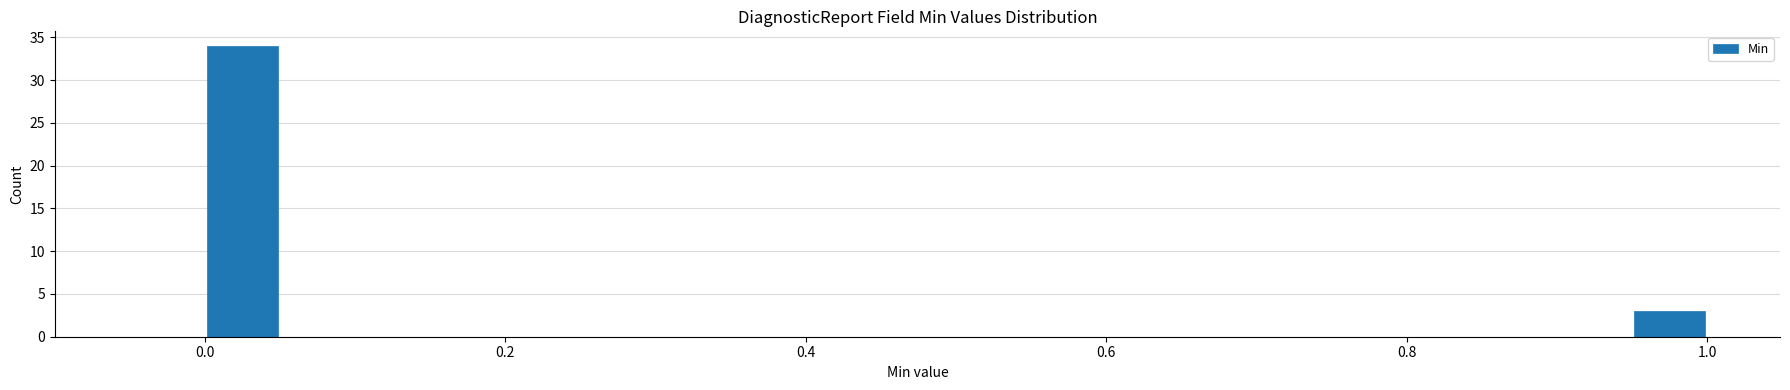

Around what value on the x-axis is the tallest bar? Give the approximate position of its centre, as read against the axis.

0.02